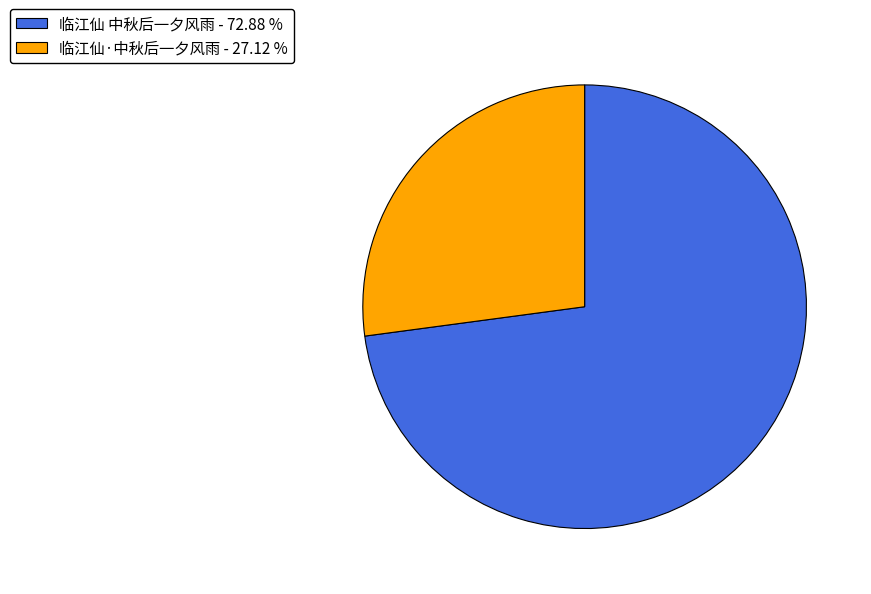

Between 临江仙·中秋后一夕风雨 and 临江仙 中秋后一夕风雨, which is larger?

临江仙 中秋后一夕风雨